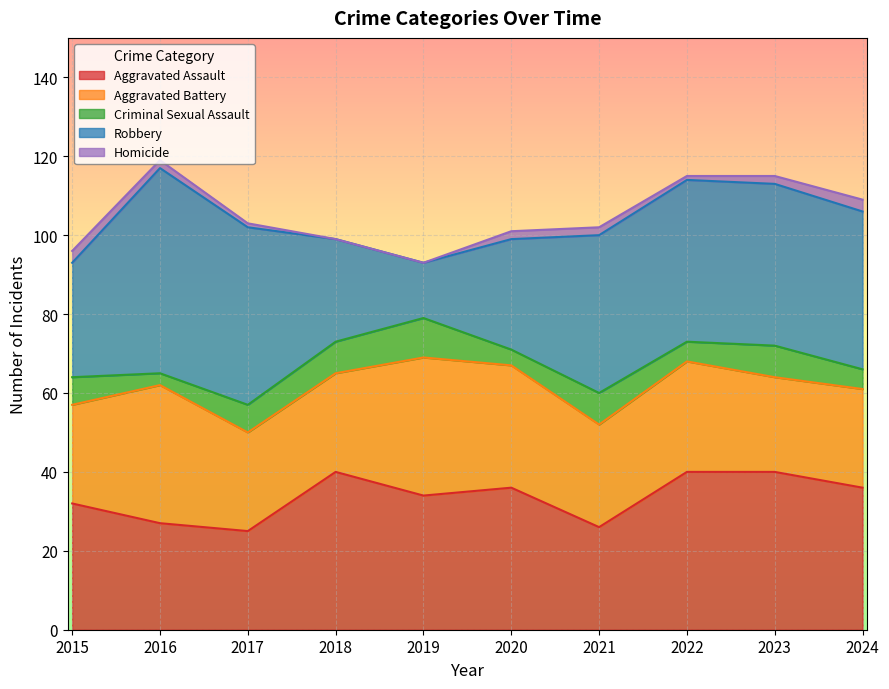

Where is Homicide nearest to the value 1?

2017